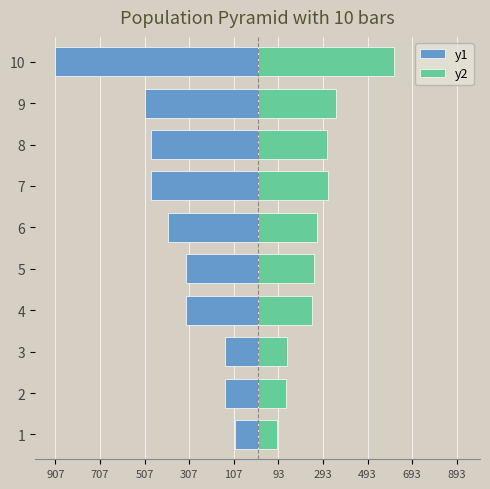

Reading left to right, list all the values displayed in this chart.

y1: -100000	-146000	-146000	-321000	-321000	-400000	-479000	-479000	-507000	-907000
y2: 88000	127280	129940	242760	252880	264350	315490	310770	349830	610560